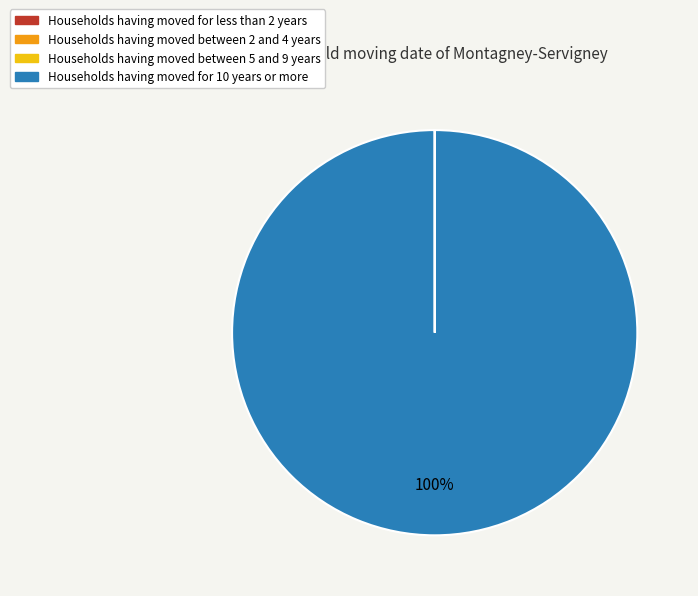

Is there a majority slice in this chart?

Yes